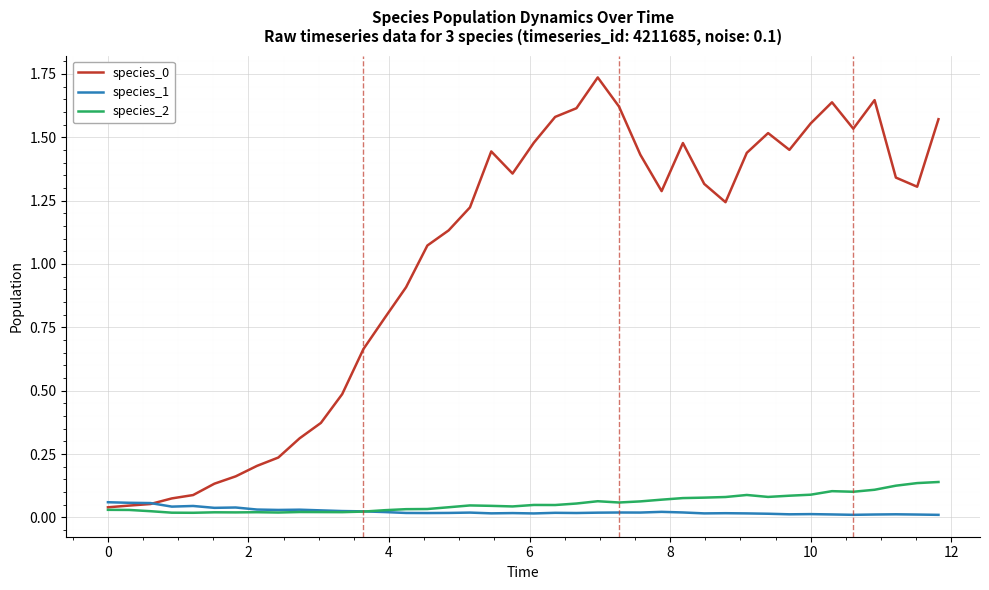

Does the chart display data point markers on the line(s)?

No